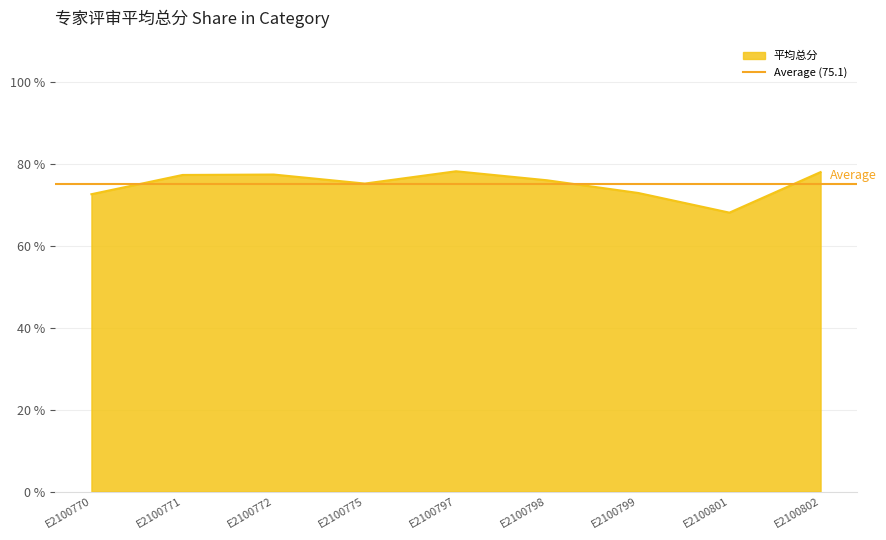

How many series are shown in this chart?

1